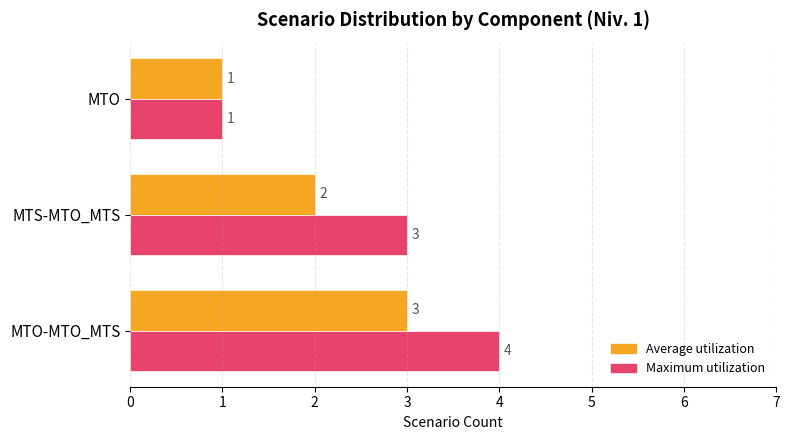

What is the sum of all Average utilization values?

6